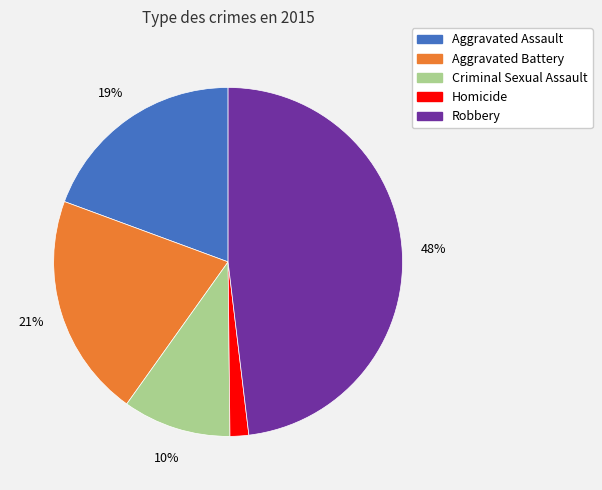

Does any single category account for the majority?

No